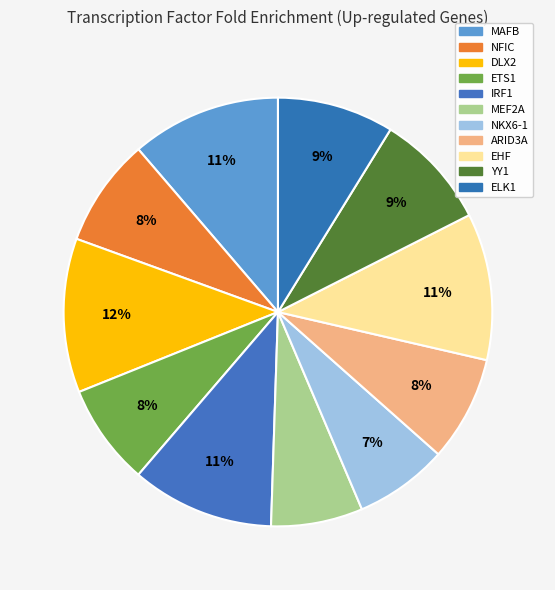

Which slice is the largest?

DLX2